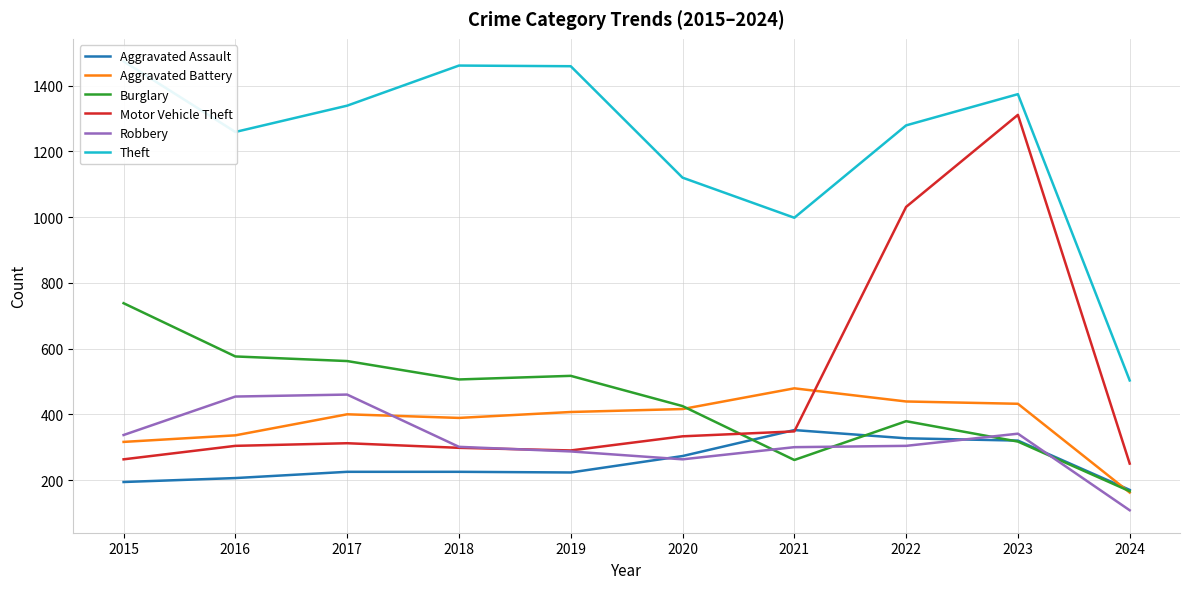

Which series has the widest spread of values?

Motor Vehicle Theft